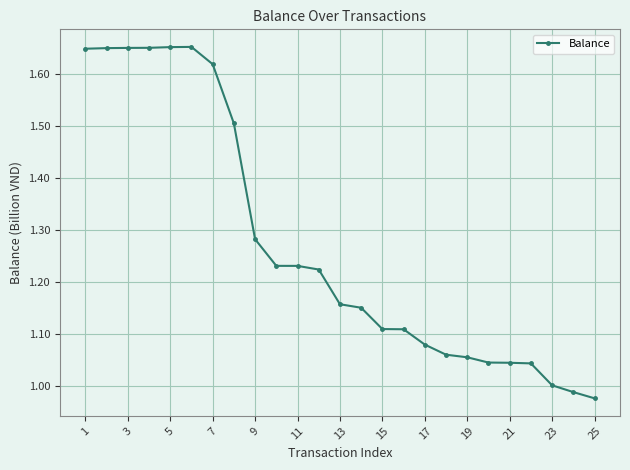

What is the sum of all values?

31.8